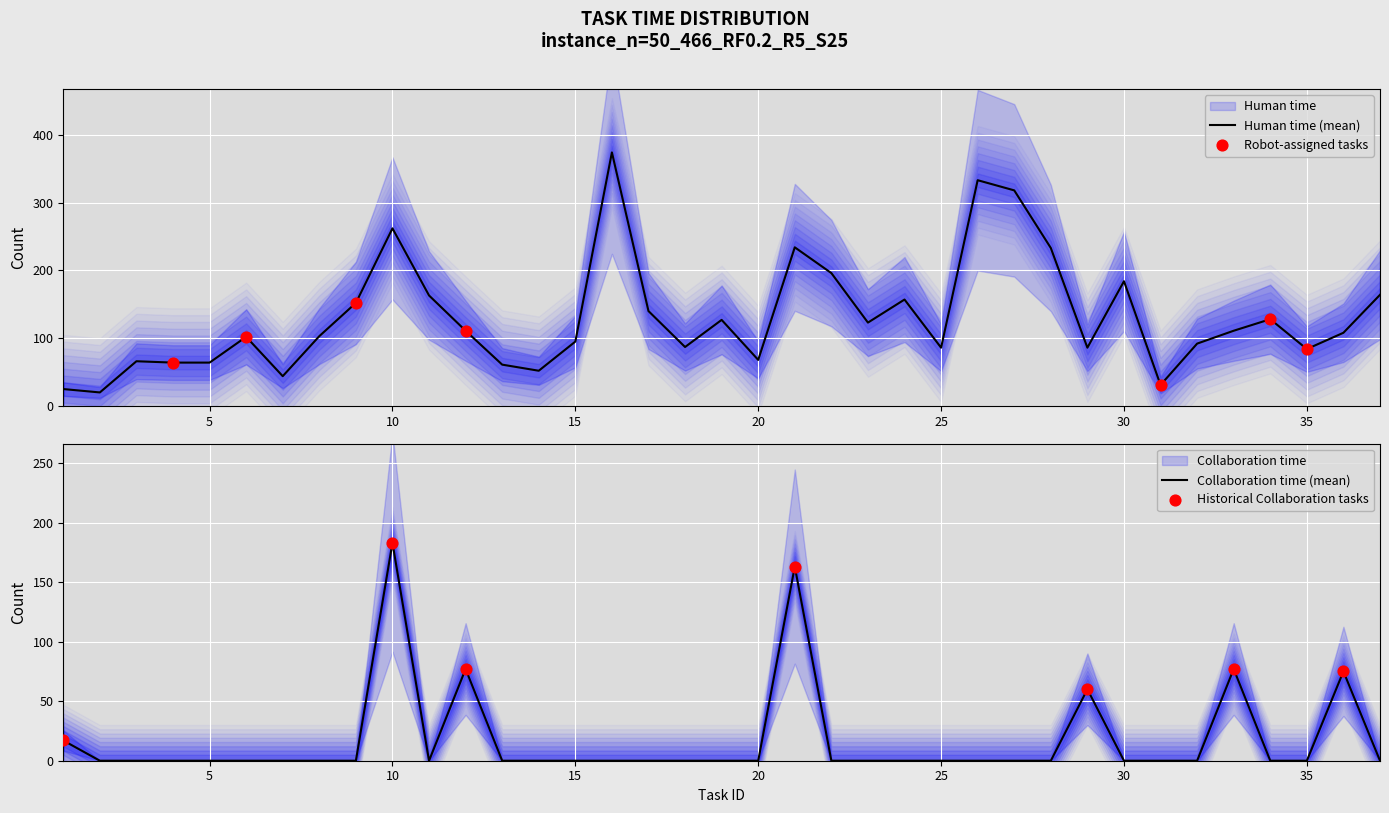

Which series has the largest total across all categories?

Human time